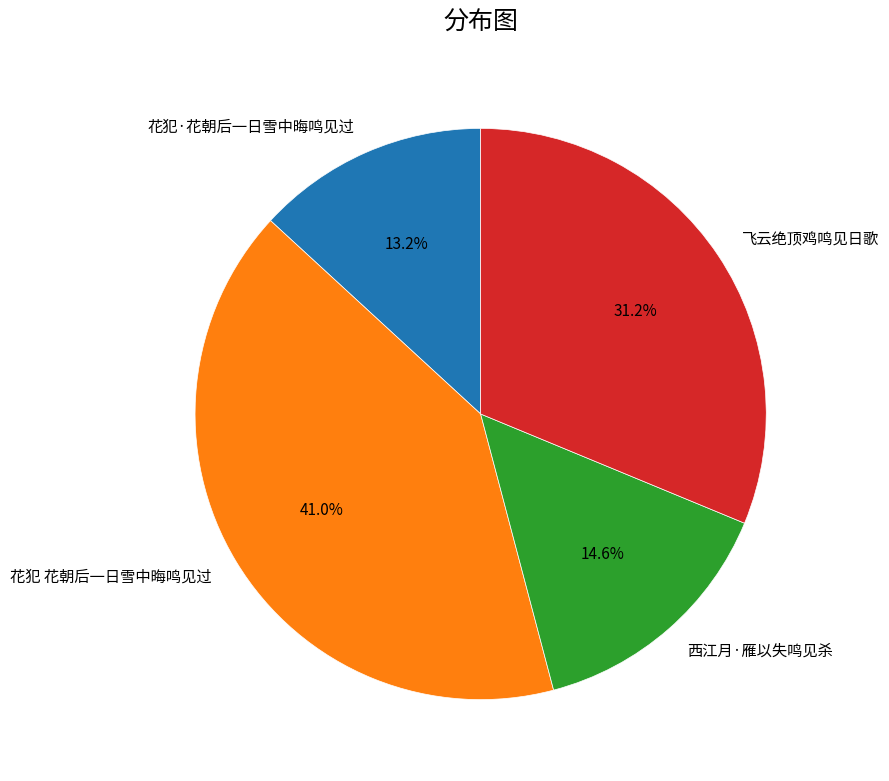

Which category has the biggest portion of the pie?

花犯 花朝后一日雪中晦鸣见过